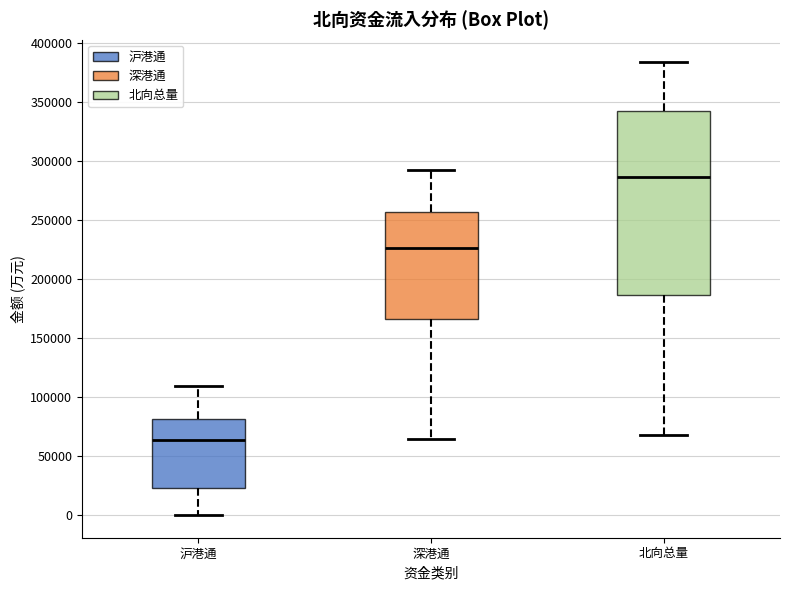

Which box has the highest median line?

北向总量